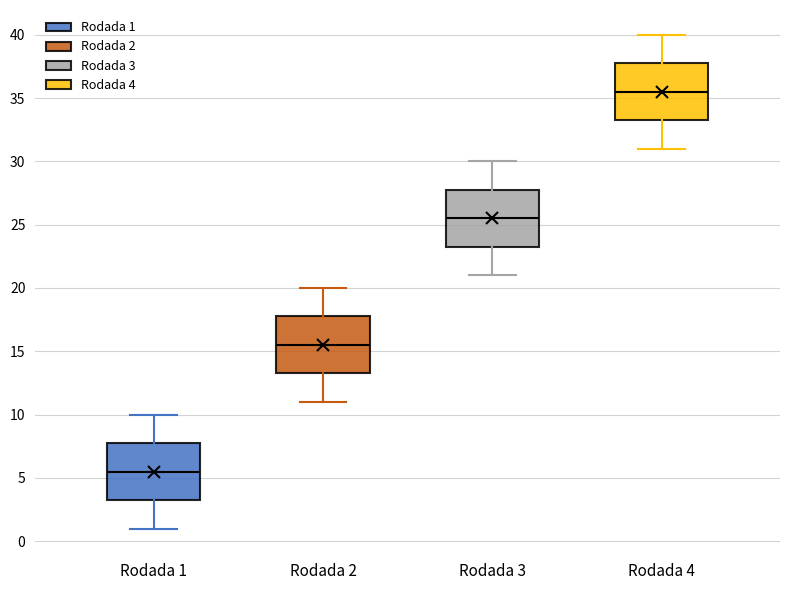

Reading left to right, read every box against the y-axis: the position of its median line, the range the box covers, and the ends of its whiskers. The values are not printed on the chart, so give them approximately, as read against the axis.

Rodada 1: median 5.5, box 3.5 to 8.0, whiskers 1.0 to 10.0
Rodada 2: median 15.5, box 13.5 to 18.0, whiskers 11.0 to 20.0
Rodada 3: median 25.5, box 23.5 to 28.0, whiskers 21.0 to 30.0
Rodada 4: median 35.5, box 33.5 to 38.0, whiskers 31.0 to 40.0